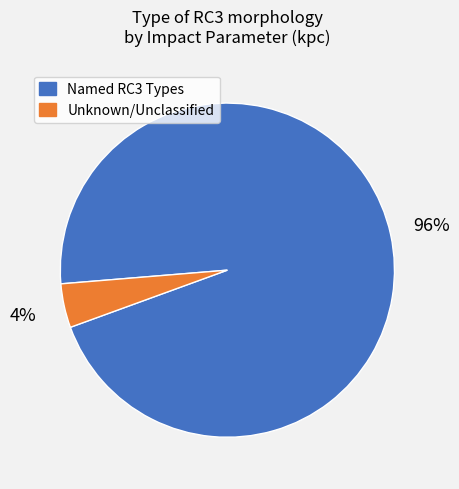

To the nearest percent, what is the average slice percentage?

50%